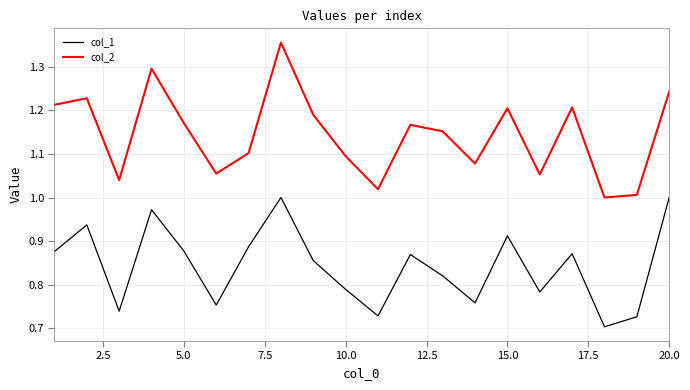

Does the chart display data point markers on the line(s)?

No